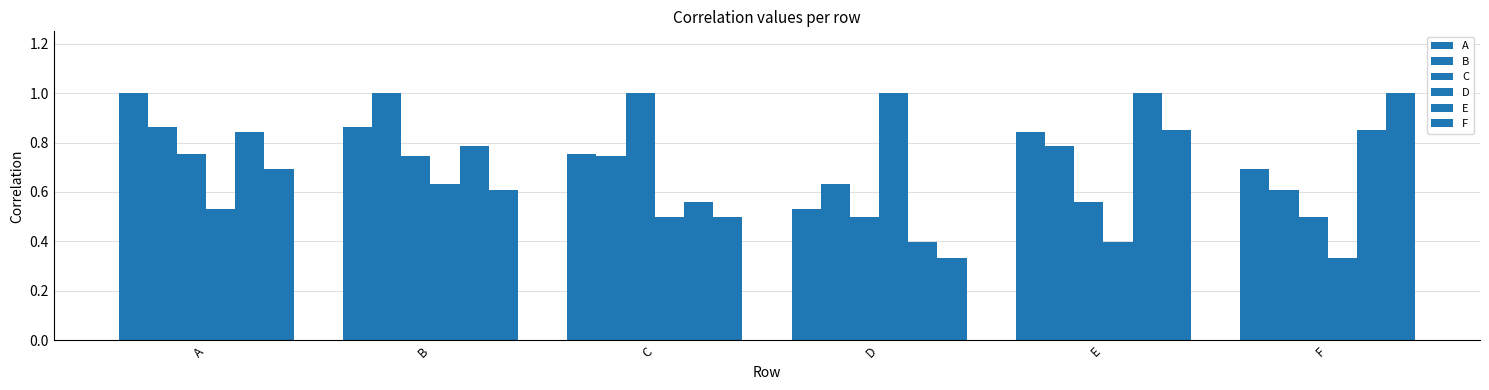

What is the lowest value of the D series?

0.3